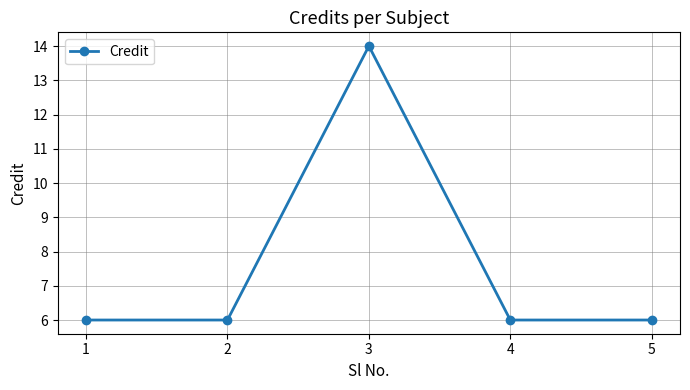

What is the difference between the values at 5 and 3?

8